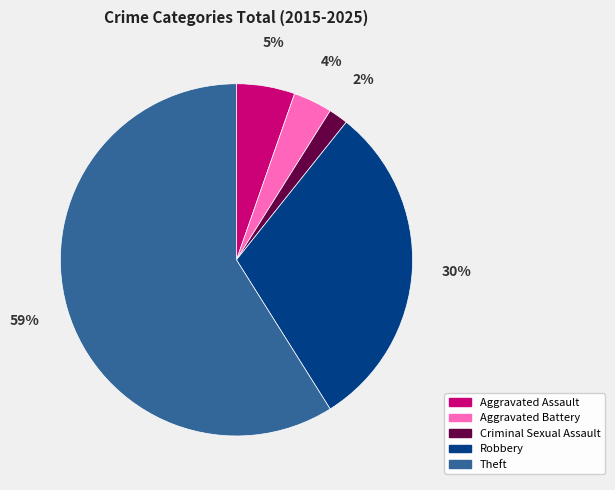

Which has a higher value, Criminal Sexual Assault or Robbery?

Robbery